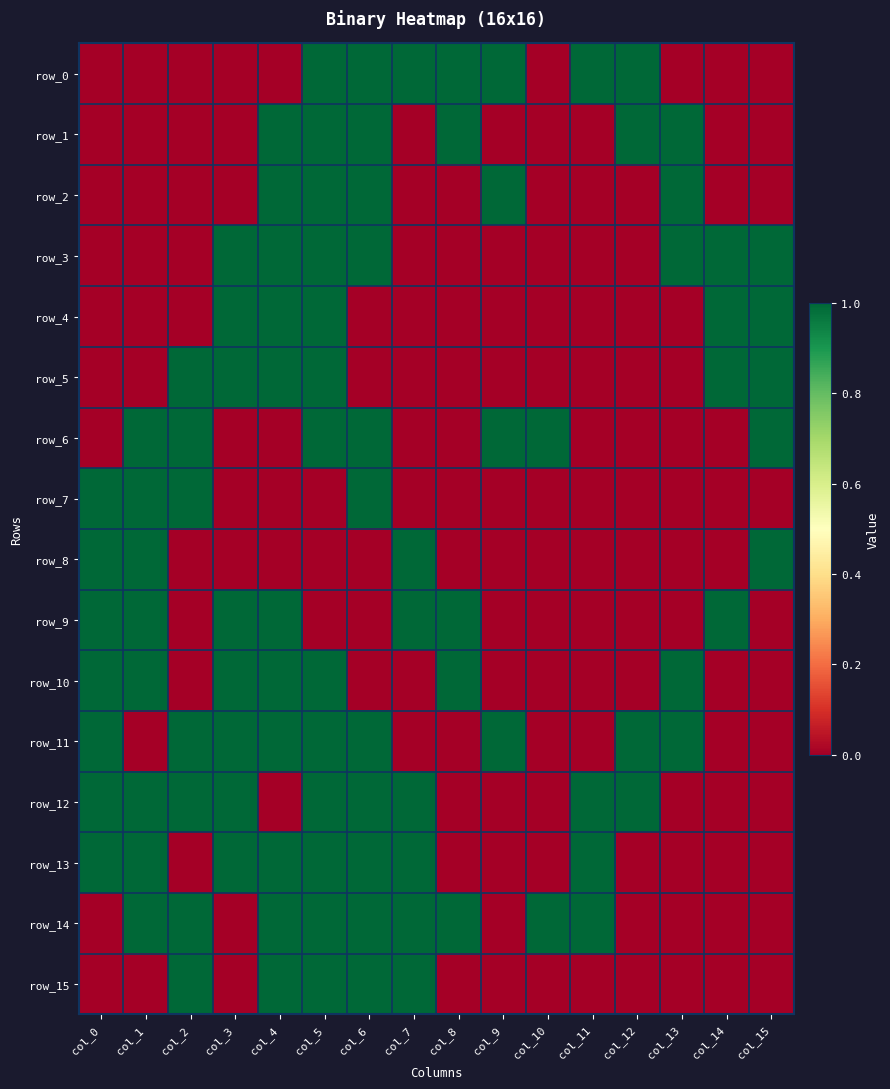

What is the difference between the maximum and second lowest values in the row_7 series?

1